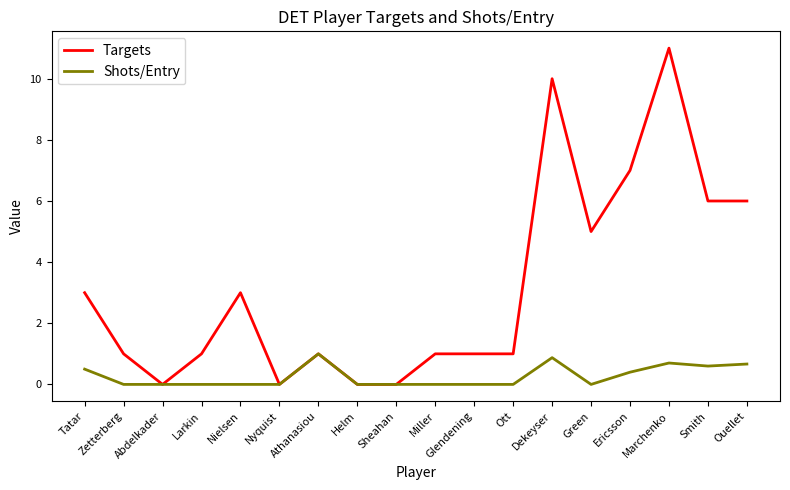

Reading left to right, extract all data points from this chart.

Targets: Tatar=3.0	Zetterberg=1.0	Abdelkader=0.0	Larkin=1.0	Nielsen=3.0	Nyquist=0.0	Athanasiou=1.0	Helm=0.0	Sheahan=0.0	Miller=1.0	Glendening=1.0	Ott=1.0	Dekeyser=10.0	Green=5.0	Ericsson=7.0	Marchenko=11.0	Smith=6.0	Ouellet=6.0
Shots/Entry: Tatar=0.5	Zetterberg=0.0	Abdelkader=0.0	Larkin=0.0	Nielsen=0.0	Nyquist=0.0	Athanasiou=1.0	Helm=0.0	Sheahan=0.0	Miller=0.0	Glendening=0.0	Ott=0.0	Dekeyser=0.9	Green=0.0	Ericsson=0.4	Marchenko=0.7	Smith=0.6	Ouellet=0.7